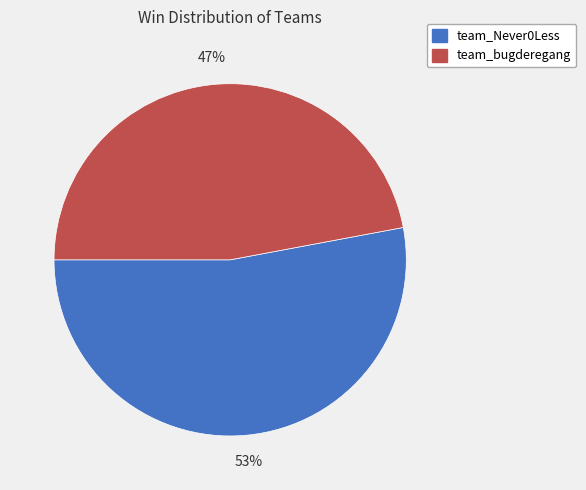

Which slice is the smallest?

team_bugderegang